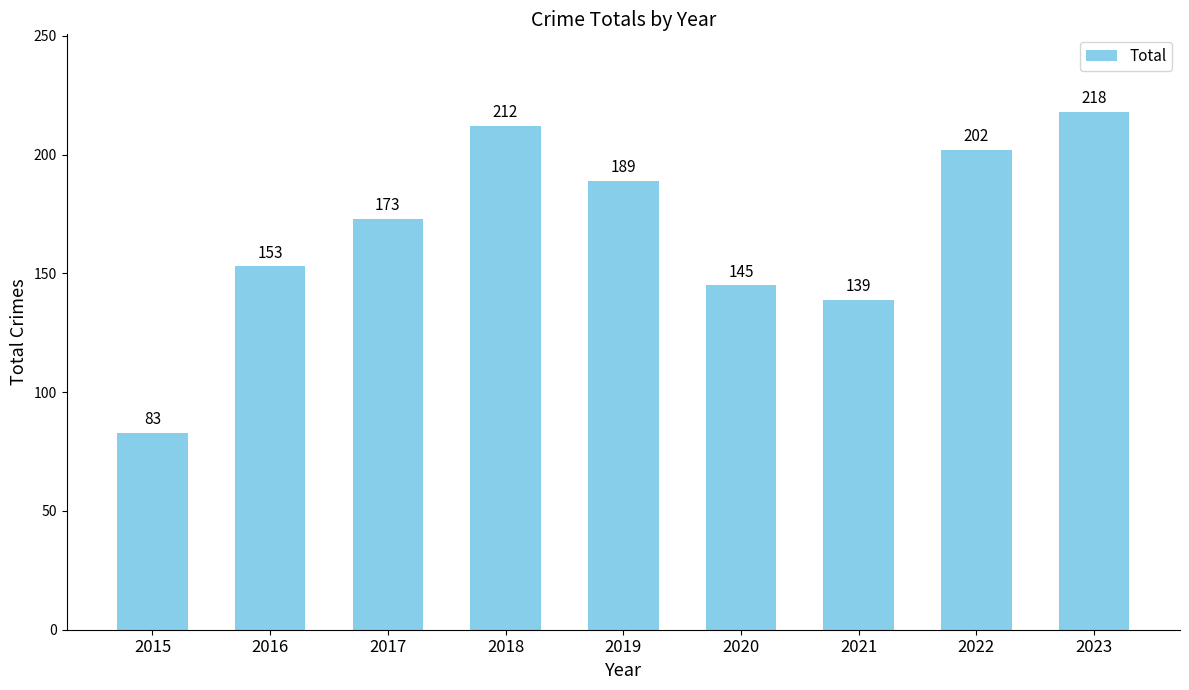

How many categories are shown in the chart?

9